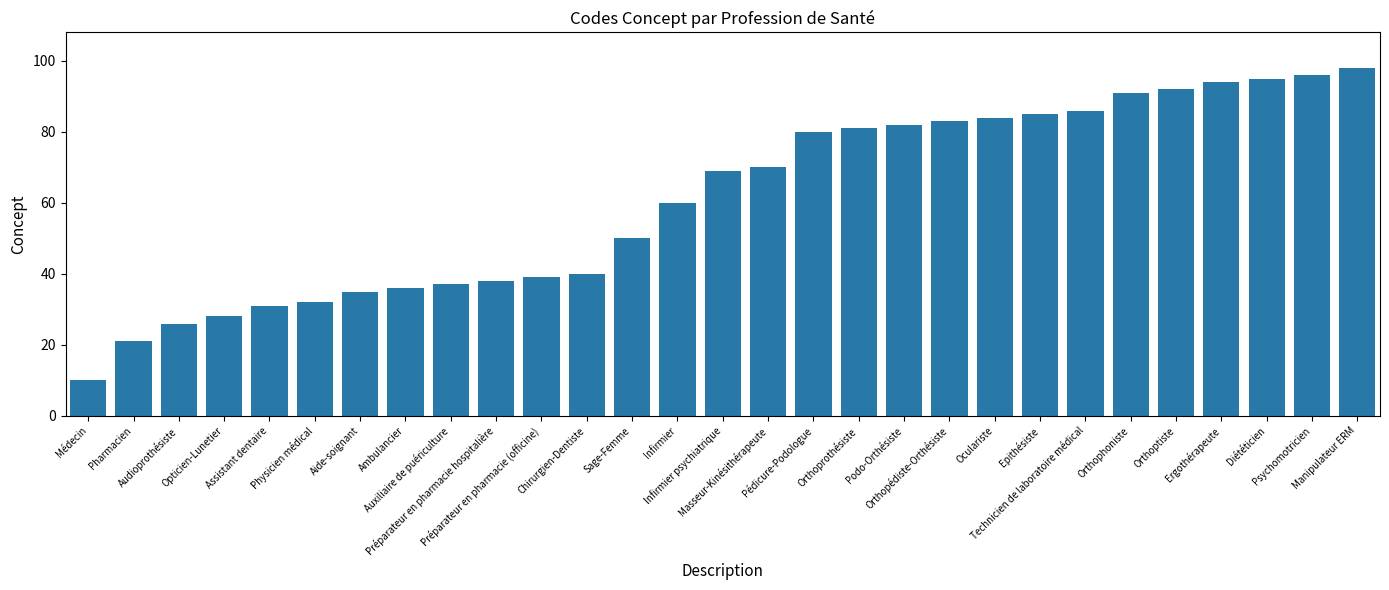

List the labels in order of value, smallest first.

Médecin, Pharmacien, Audioprothésiste, Opticien-Lunetier, Assistant dentaire, Physicien médical, Aide-soignant, Ambulancier, Auxiliaire de puériculture, Préparateur en pharmacie hospitalière, Préparateur en pharmacie (officine), Chirurgien-Dentiste, Sage-Femme, Infirmier, Infirmier psychiatrique, Masseur-Kinésithérapeute, Pédicure-Podologue, Orthoprothésiste, Podo-Orthésiste, Orthopédiste-Orthésiste, Oculariste, Epithésiste, Technicien de laboratoire médical, Orthophoniste, Orthoptiste, Ergothérapeute, Diététicien, Psychomotricien, Manipulateur ERM